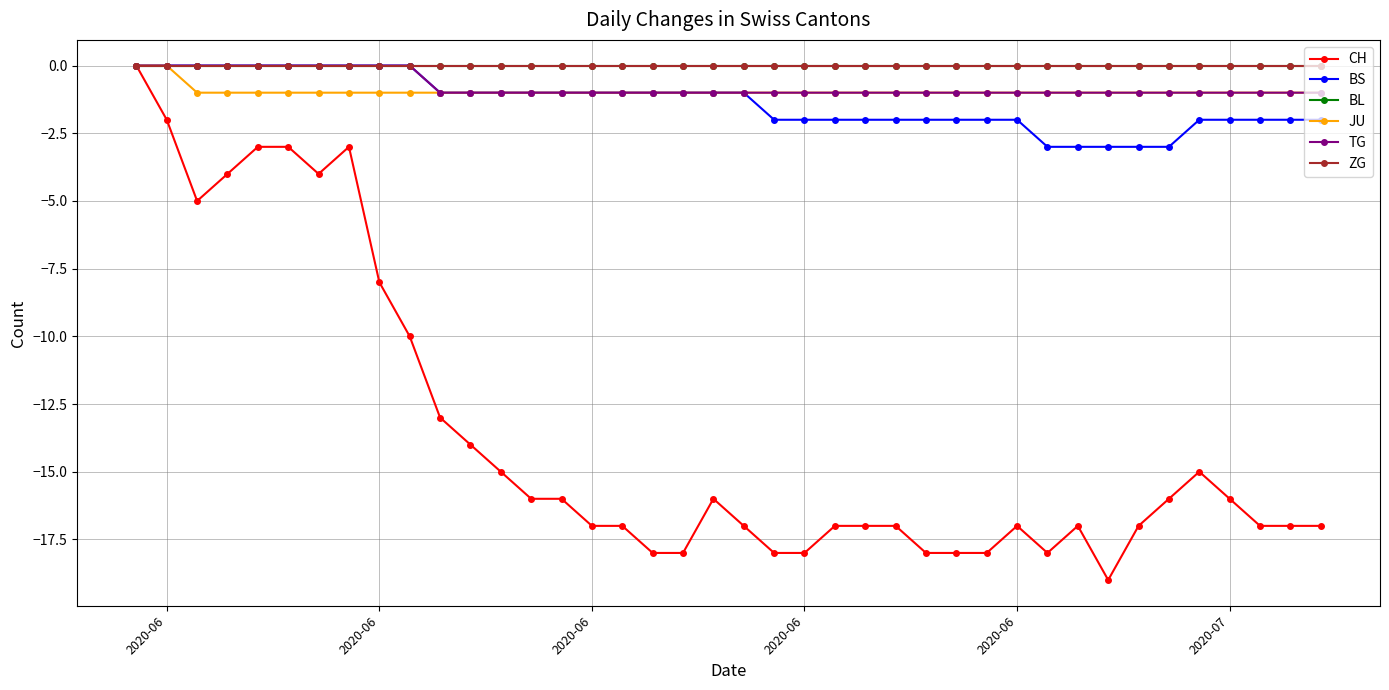

Is this an area chart (filled region under the line)?

No